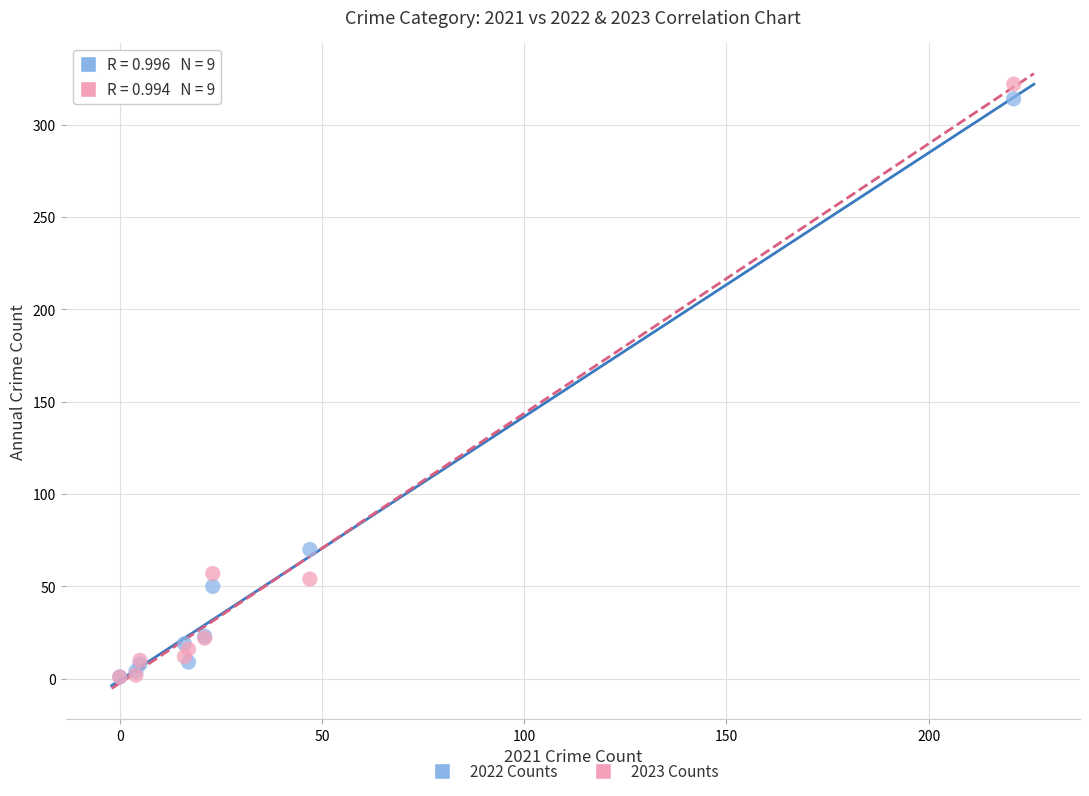

In the 2023 Counts series, what Y value is closest to 161?

57